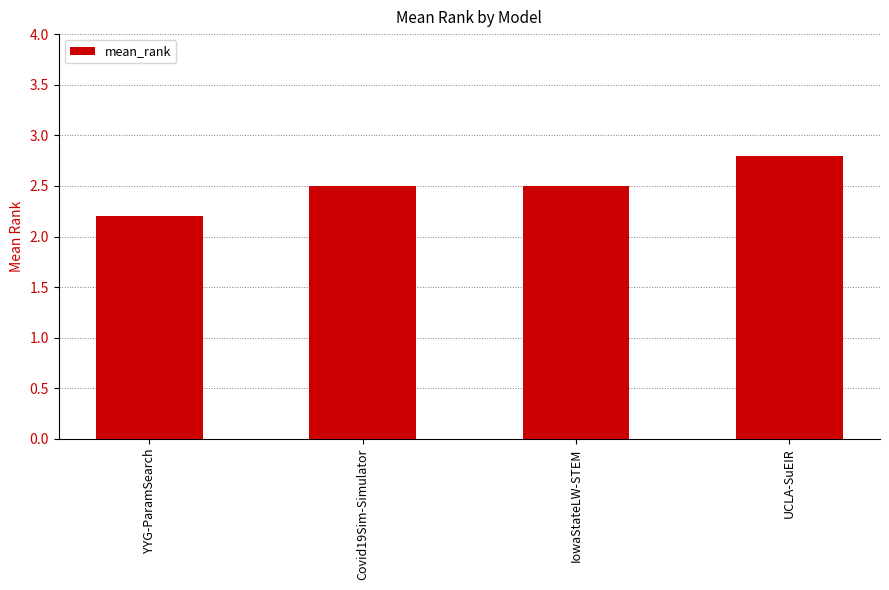

What is the greatest value displayed?

2.8